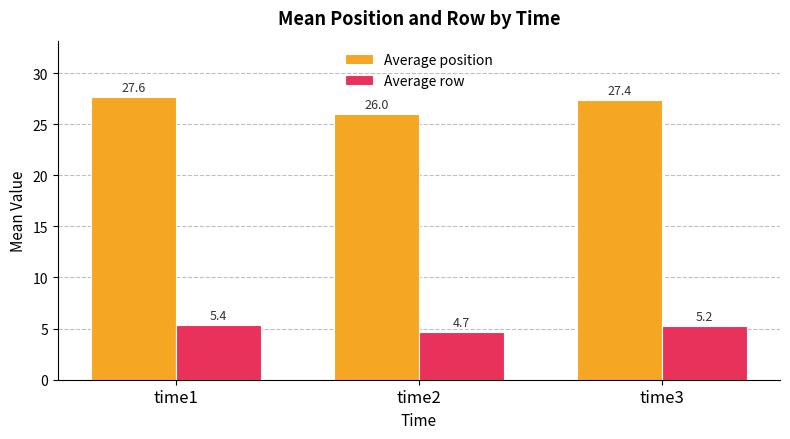

The Average position series shows 15.9 at time1. True or false?

False